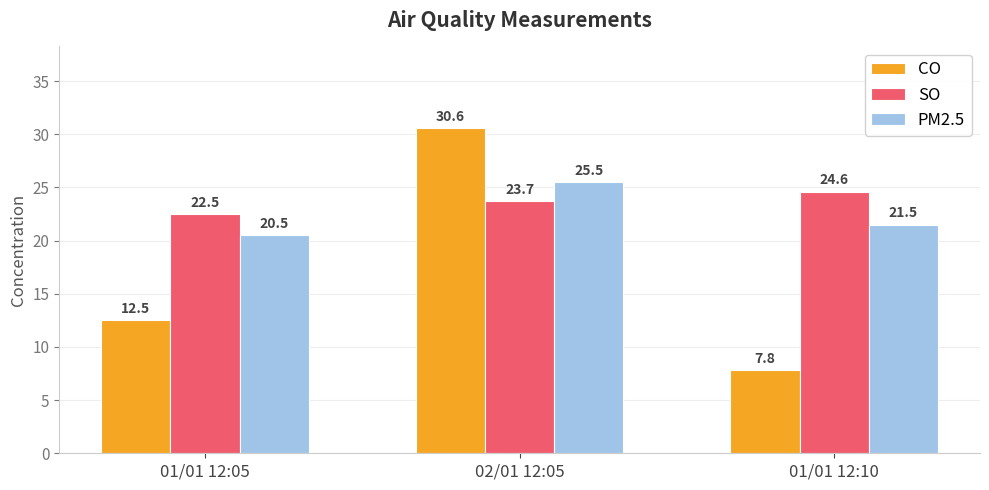

What is the value of the CO bar at the 2nd from the left?

30.6